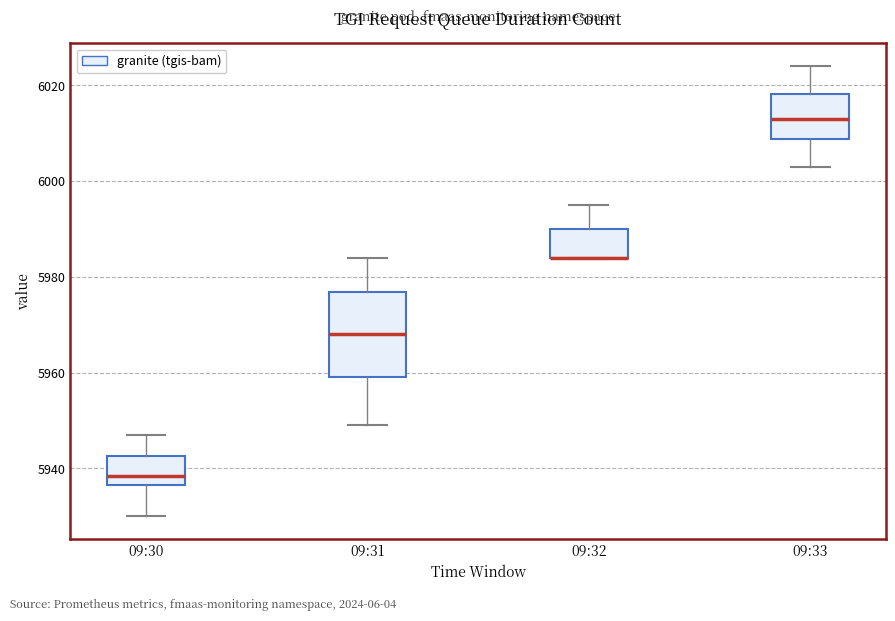

Reading left to right, read every box against the y-axis: the position of its median line, the range the box covers, and the ends of its whiskers. The values are not printed on the chart, so give them approximately, as read against the axis.

09:30: median 5938, box 5936 to 5942, whiskers 5930 to 5948
09:31: median 5968, box 5960 to 5976, whiskers 5950 to 5984
09:32: median 5984 (drawn on the box's lower edge), box 5984 to 5990, whiskers 5984 to 5996
09:33: median 6014, box 6008 to 6018, whiskers 6004 to 6024